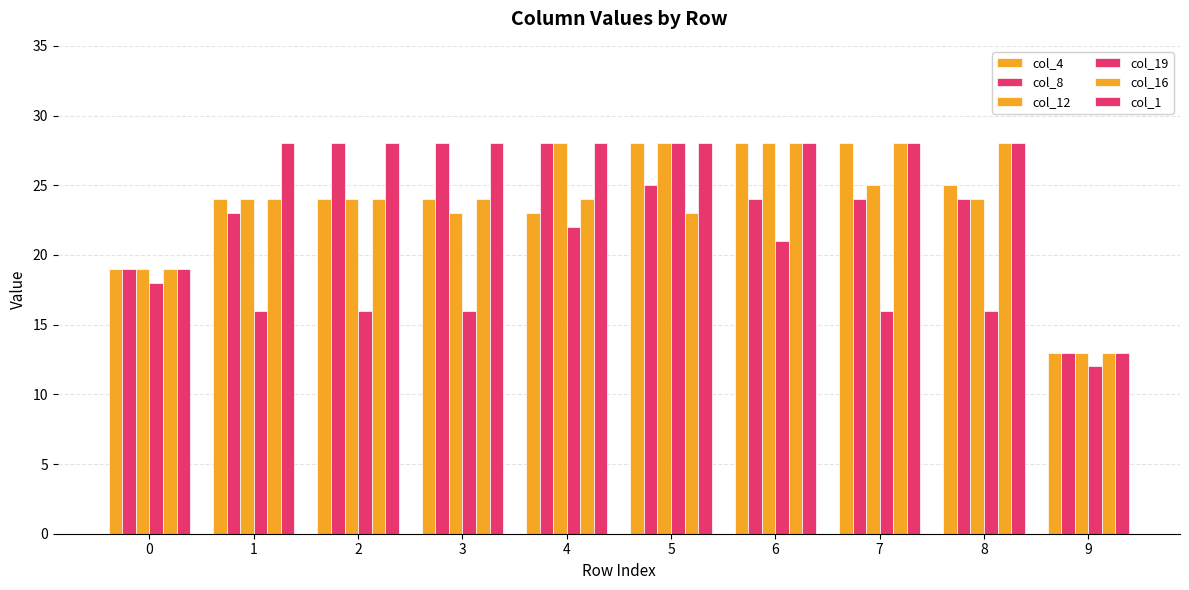

What is the difference between the maximum and second lowest values in the col_12 series?

9